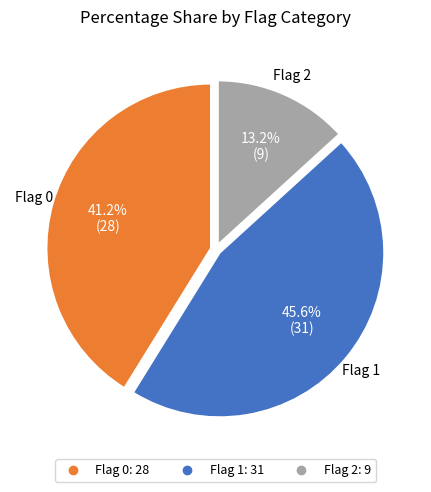

Is there any slice that represents more than half of the pie?

No